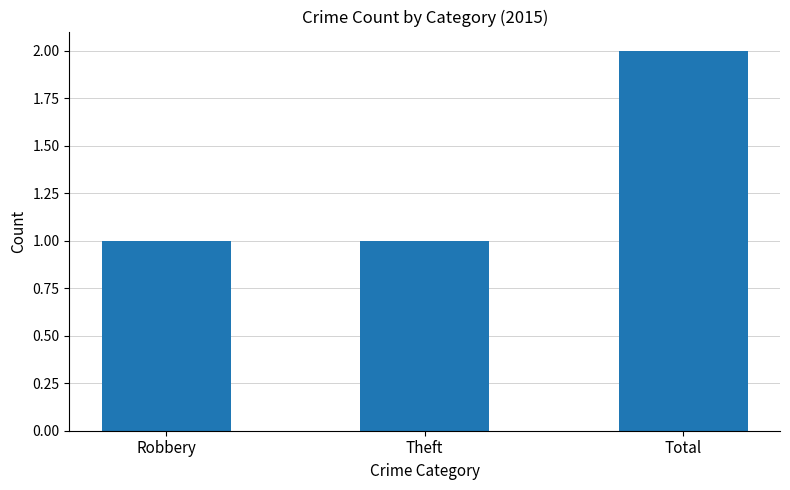

What is the value of the 2nd bar from the left?

1